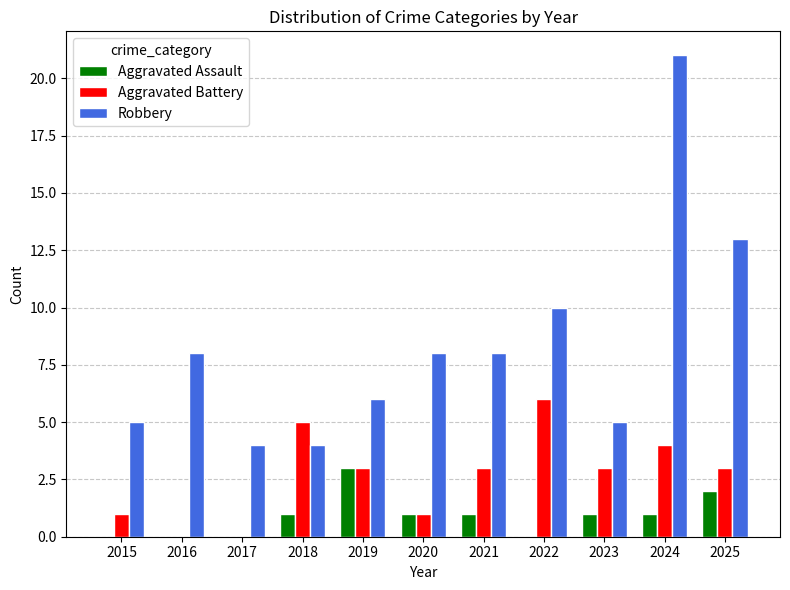

What is the total value across all series at 2015?

6